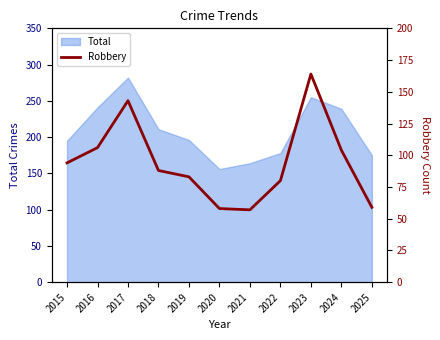

List the labels in order of value, smallest first.

2021, 2020, 2025, 2022, 2019, 2018, 2015, 2024, 2016, 2017, 2023